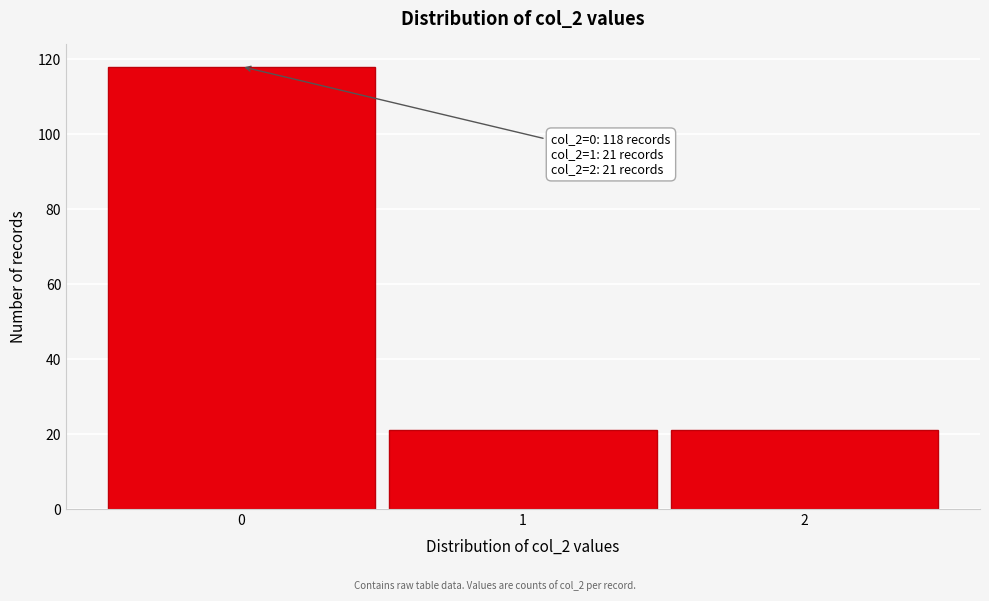

Reading right to left, extract all data points from this chart.

2=21	1=21	0=118